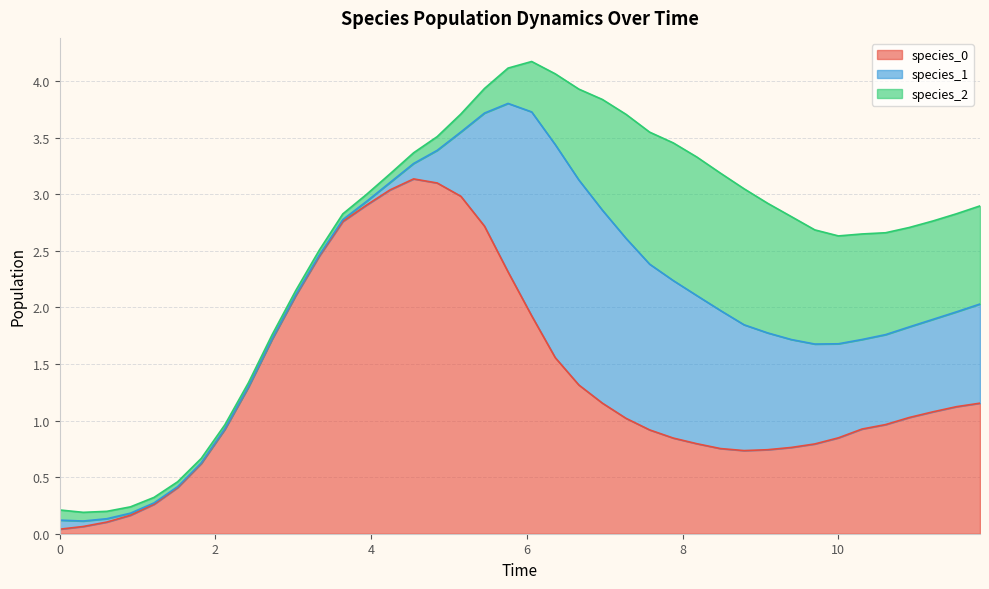

The value of species_1 at 6 is 0.0. True or false?

False